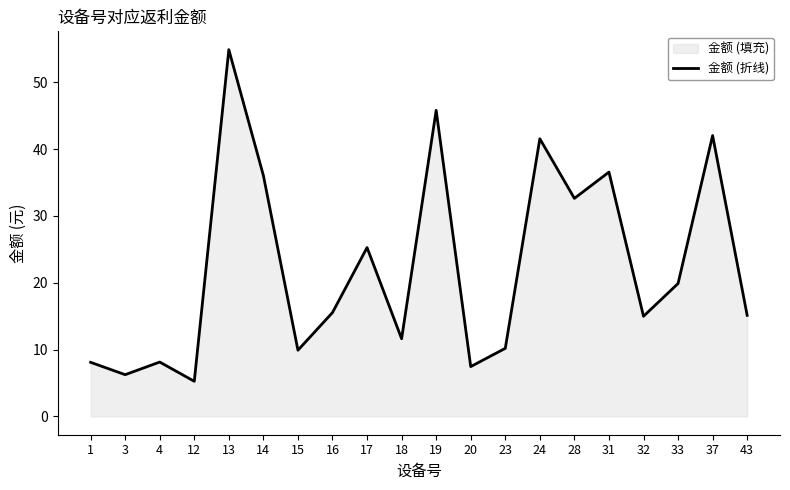

What is the change in value from 1 to 31?

+28.5